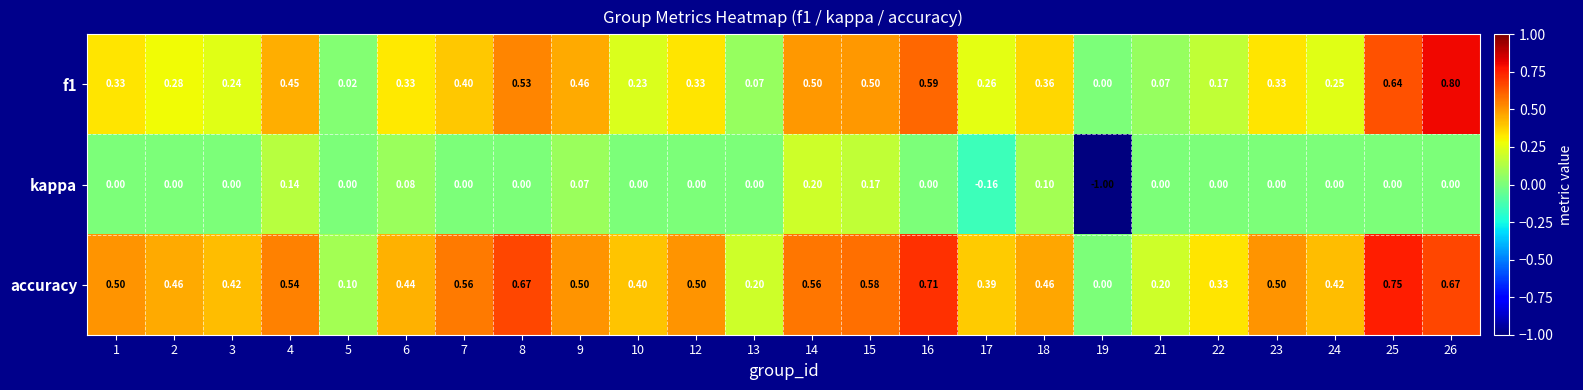

At which category is the sum across all series the highest?

26